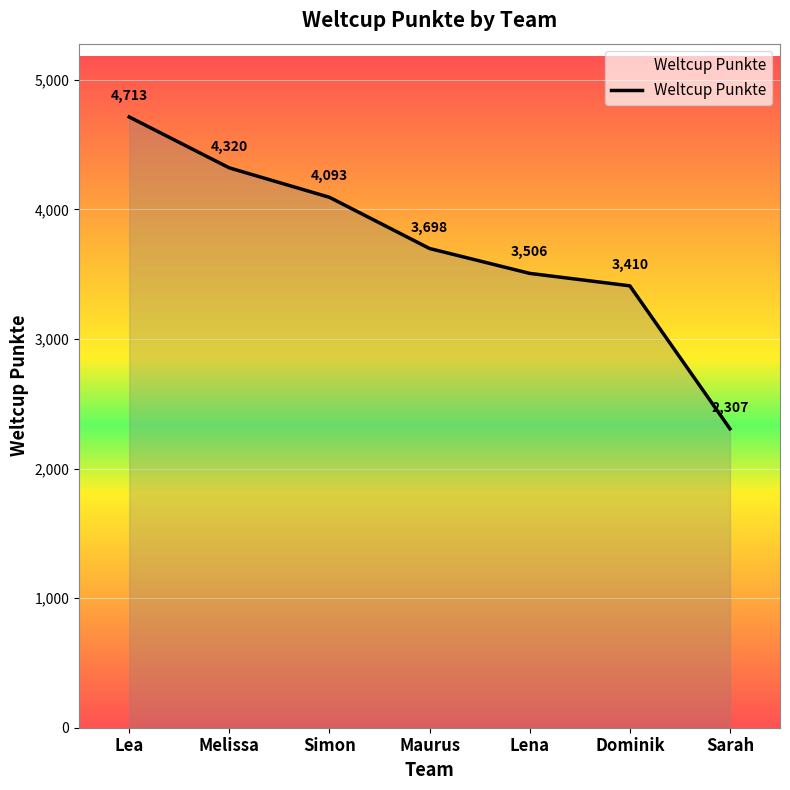

True or false: there are more than 2 points higher than both neighbors.

False